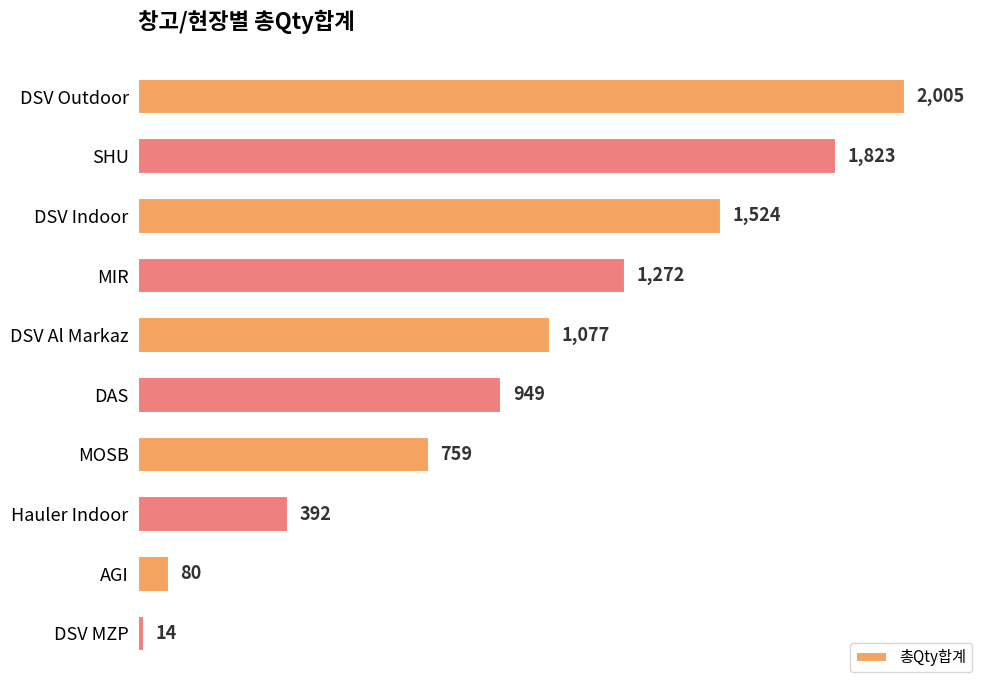

Reading top to bottom, list all the values displayed in this chart.

DSV Outdoor=2005	SHU=1823	DSV Indoor=1524	MIR=1272	DSV Al Markaz=1077	DAS=949	MOSB=759	Hauler Indoor=392	AGI=80	DSV MZP=14